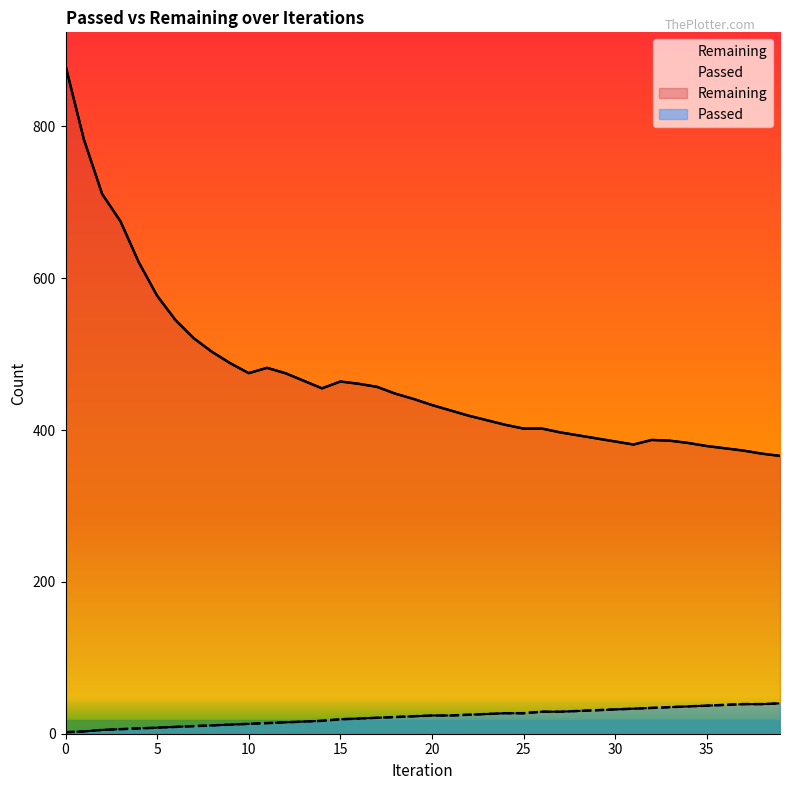

Which series changed the most between 21 and 37?

Remaining